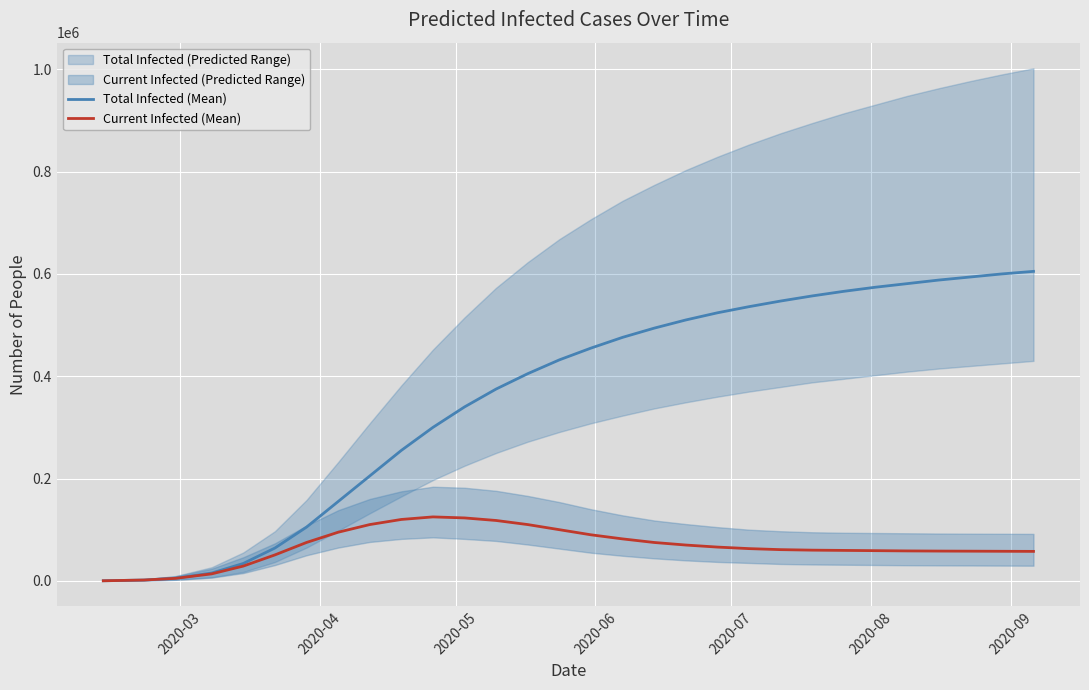

What is the highest value of the Current Infected (Mean) series?

125000